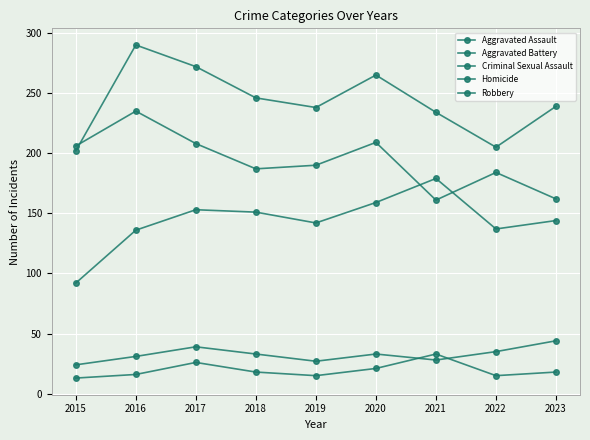

Does the chart have visible grid lines?

Yes